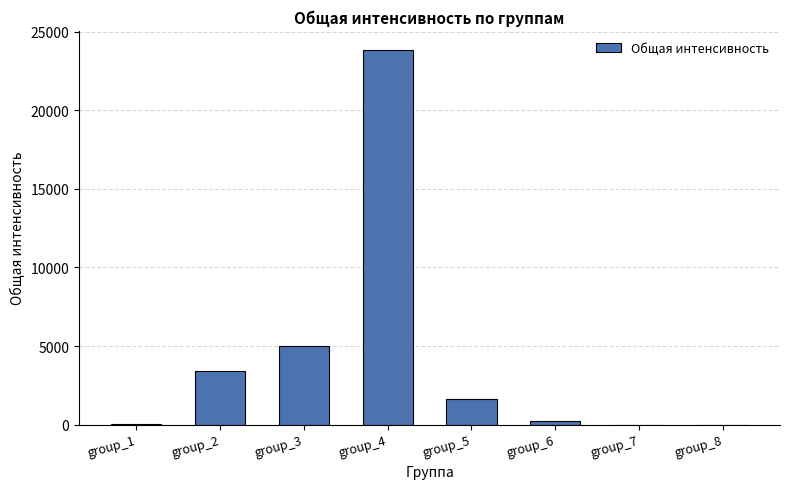

What is the greatest value displayed?

23864.9